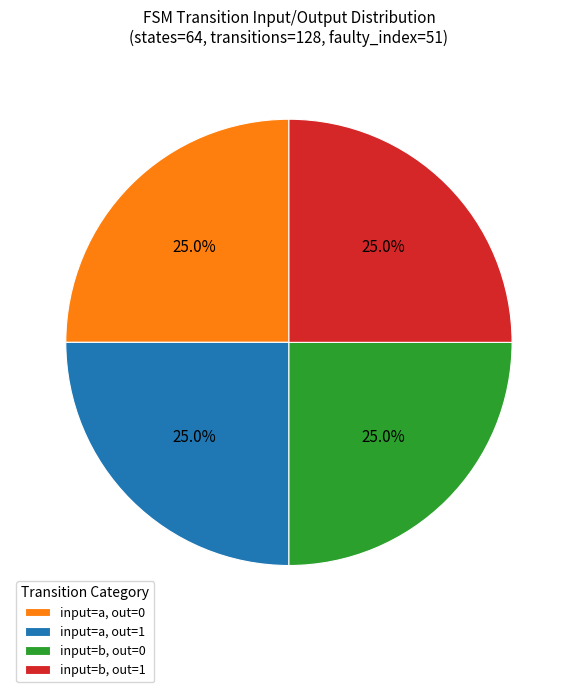

Count the number of slices in the pie.

4